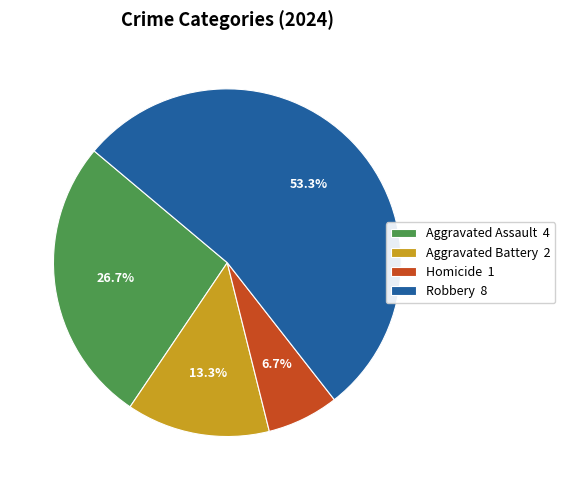

Is there any slice that represents more than half of the pie?

Yes